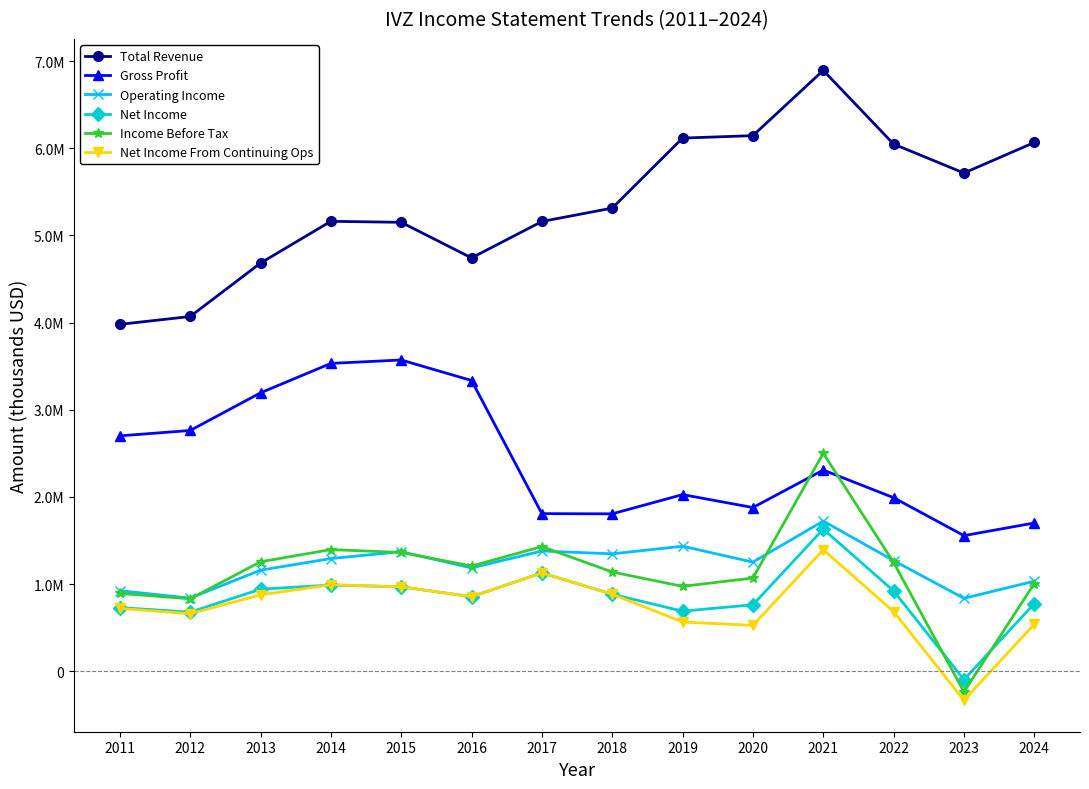

The Operating Income series shows 838000 at 2012. True or false?

True